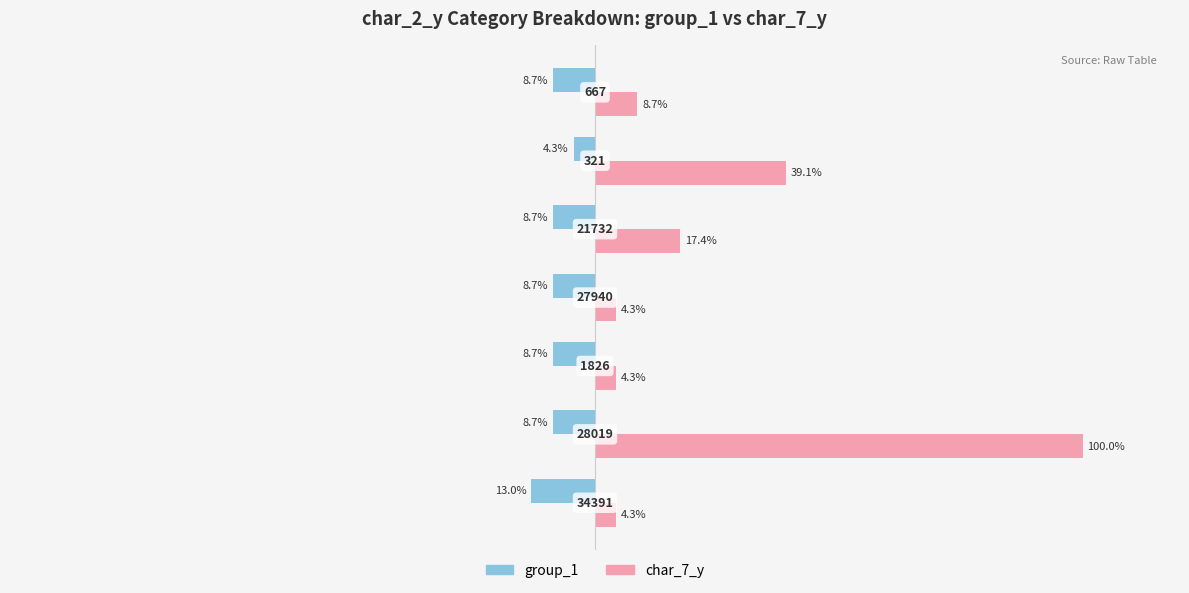

What are all the series names shown in the legend?

group_1, char_7_y